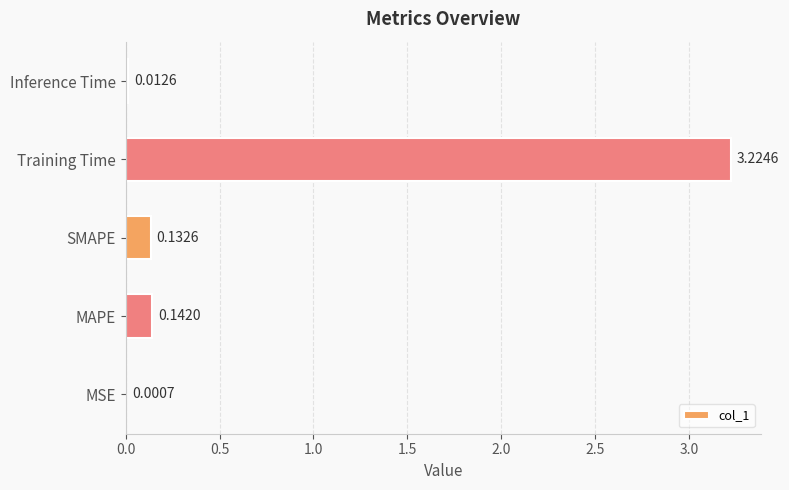

Between Training Time and Inference Time, which is larger?

Training Time